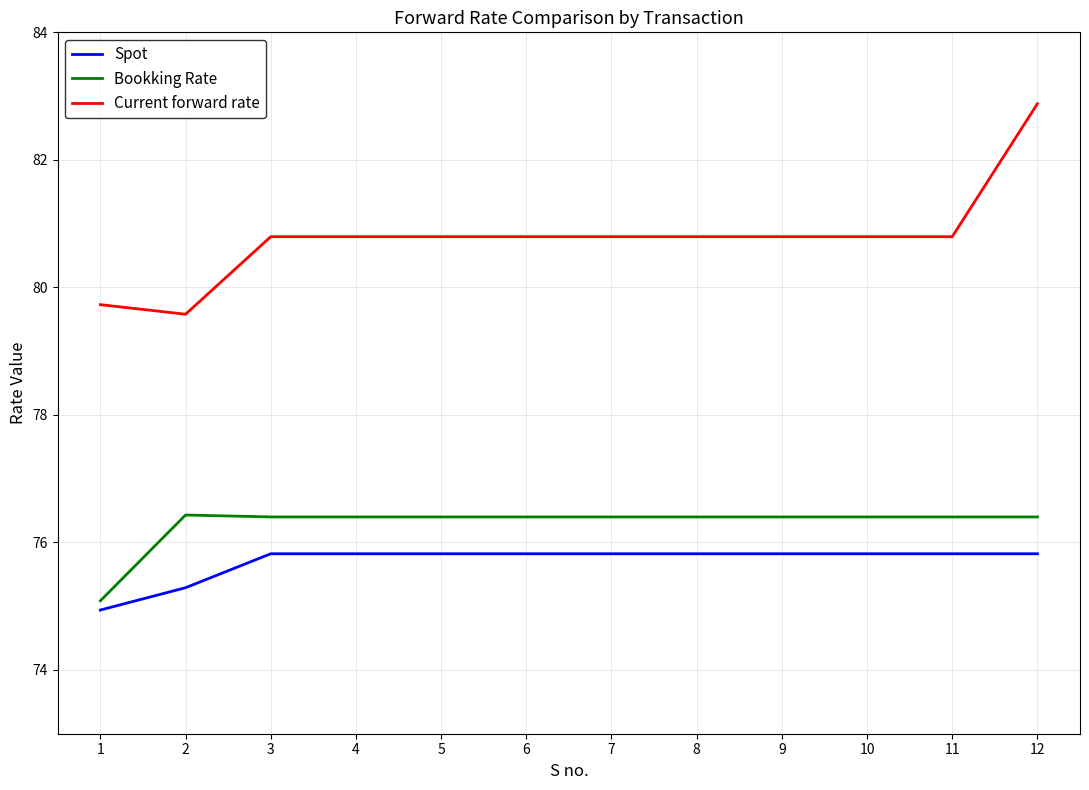

At which label does Bookking Rate first exceed 76?

2